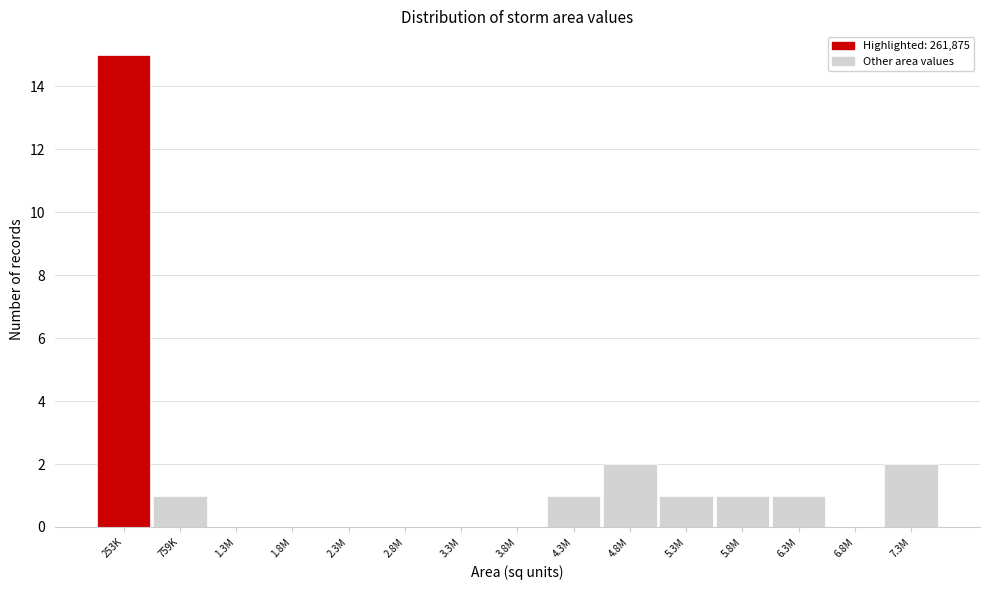

Reading left to right, transcribe all the data shown in this chart.

253K=15	759K=1	1.3M=0	1.8M=0	2.3M=0	2.8M=0	3.3M=0	3.8M=0	4.3M=1	4.8M=2	5.3M=1	5.8M=1	6.3M=1	6.8M=0	7.3M=2